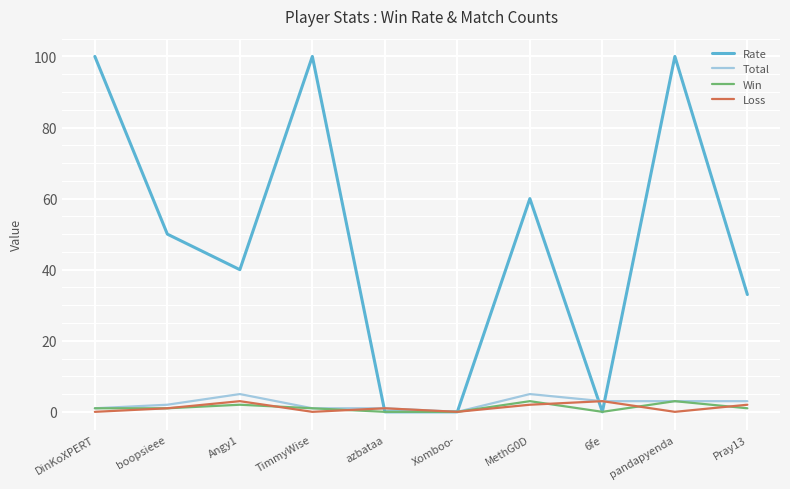

At which label does Total first exceed 3?

Angy1